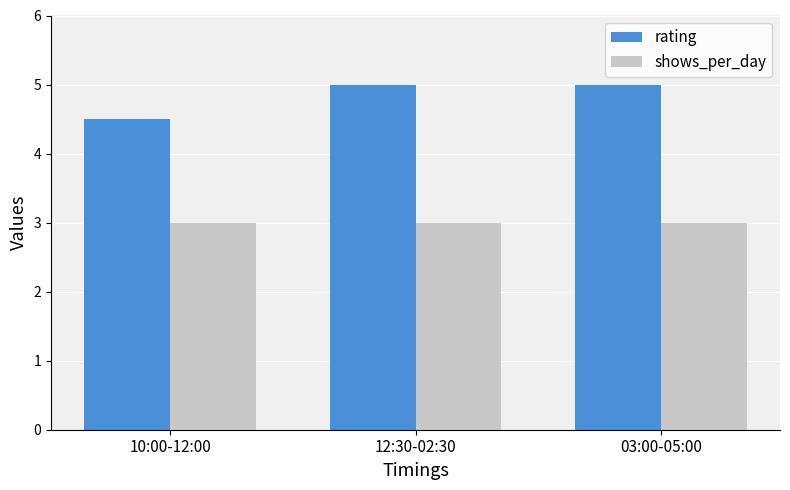

Rank the series by their maximum value, from highest to lowest.

rating, shows_per_day